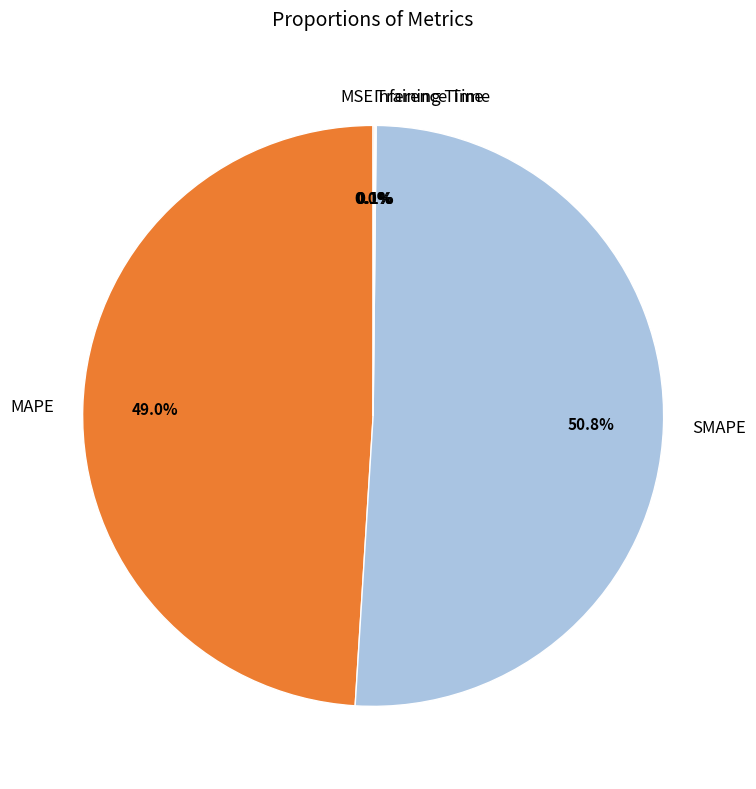

To the nearest percent, what is the difference between the largest and smallest slice percentages?

51%